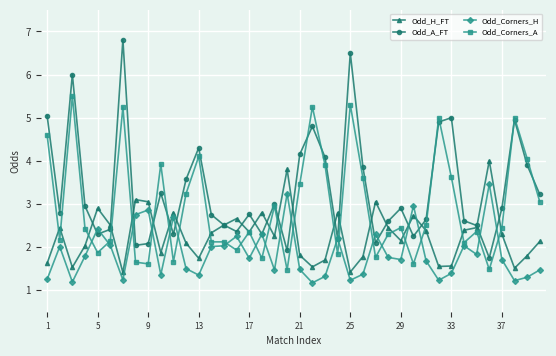

How many distinct data groups are displayed?

4